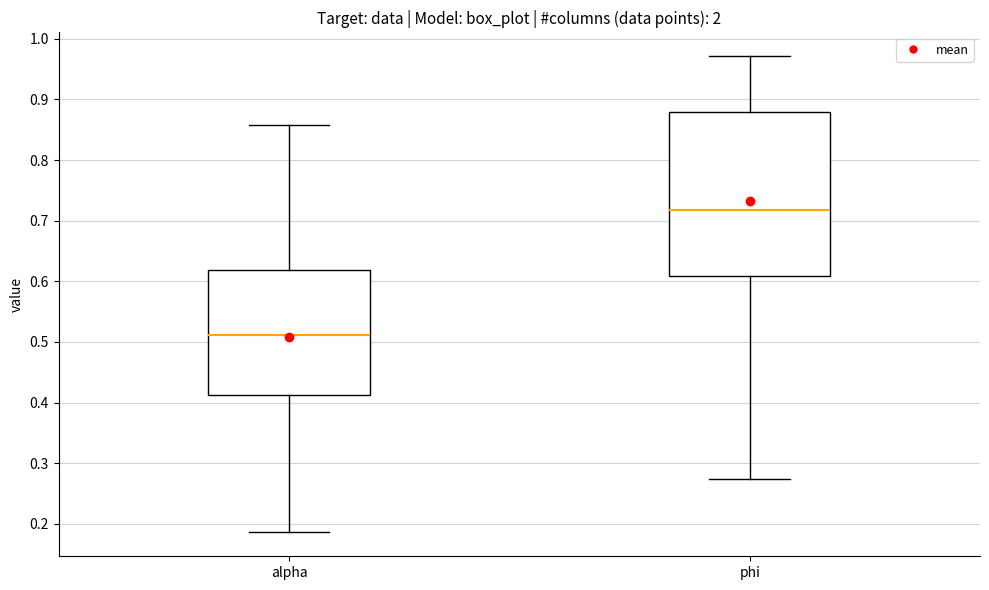

Comparing the boxes themselves (not the whiskers), which one is the tallest?

phi